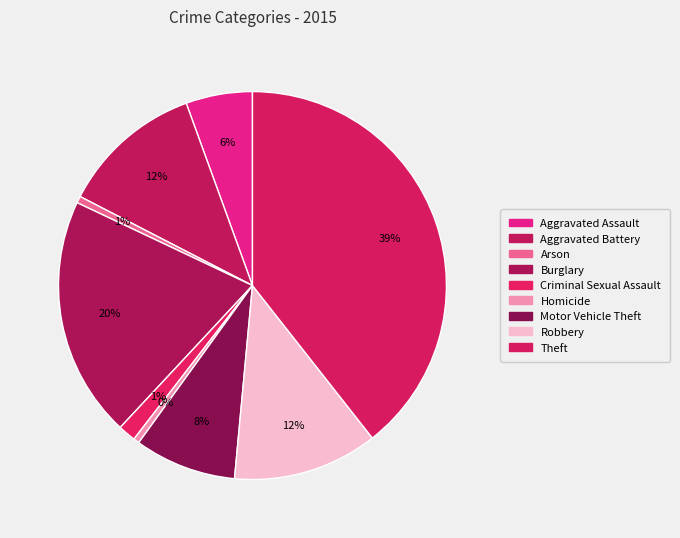

True or false: Criminal Sexual Assault accounts for 7% of the total.

False